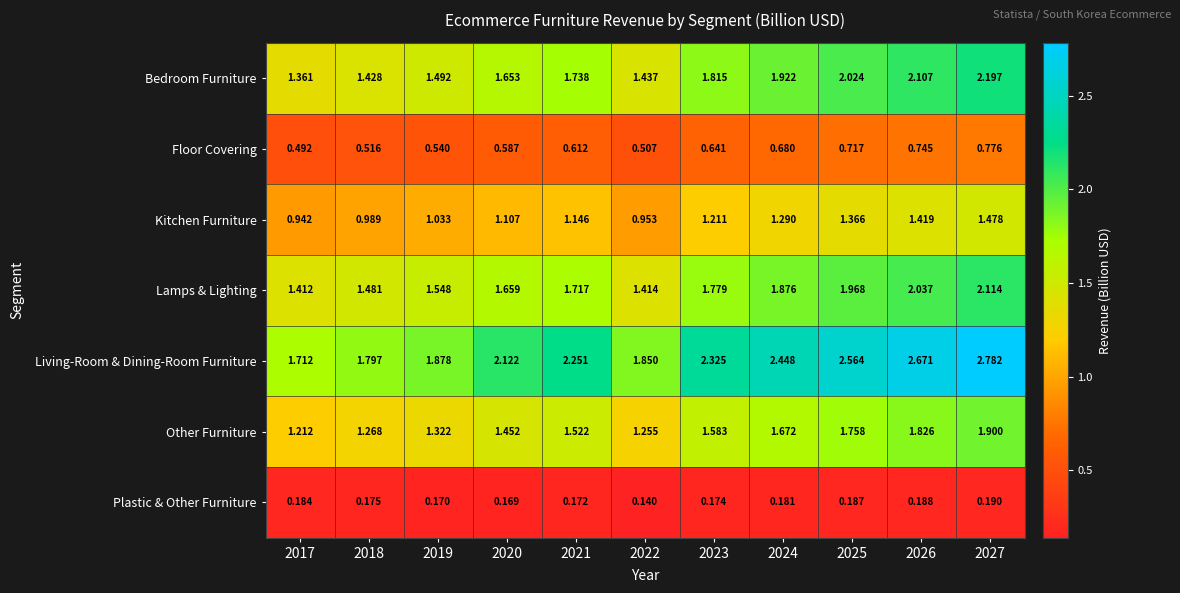

Which series has the largest total across all categories?

Living-Room & Dining-Room Furniture